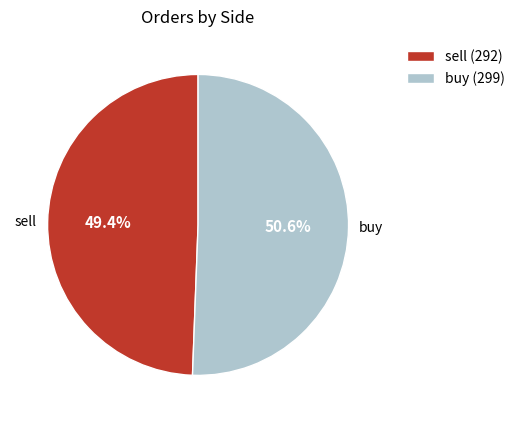

What is the ratio of the value at buy (299) to the value at sell (292)?

1.0